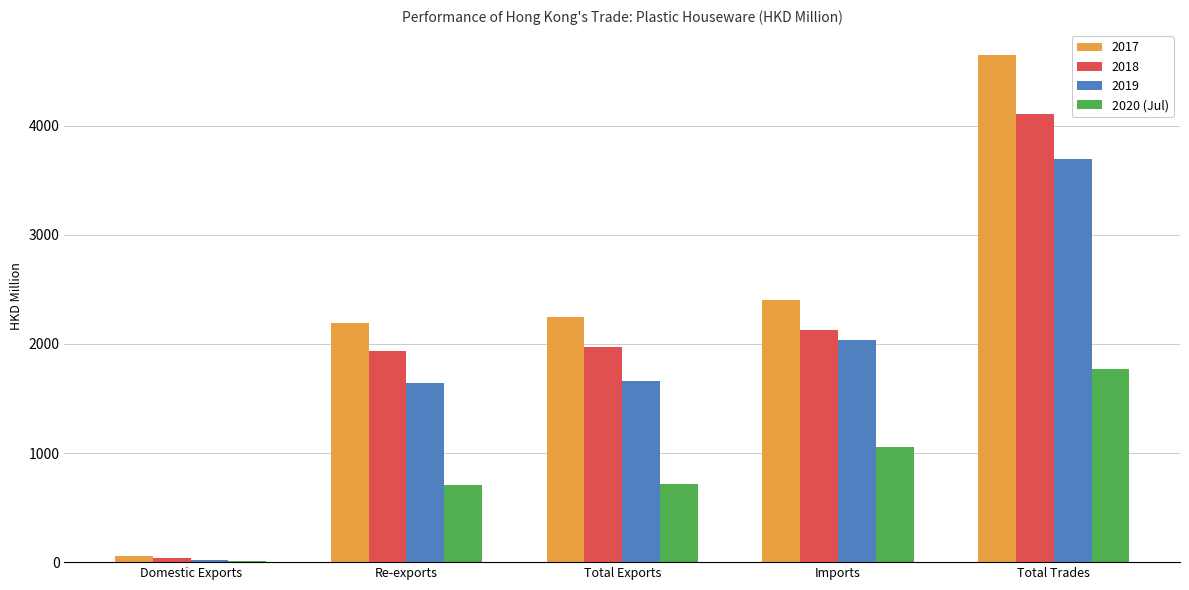

What is the maximum value for 2017?

4644.1